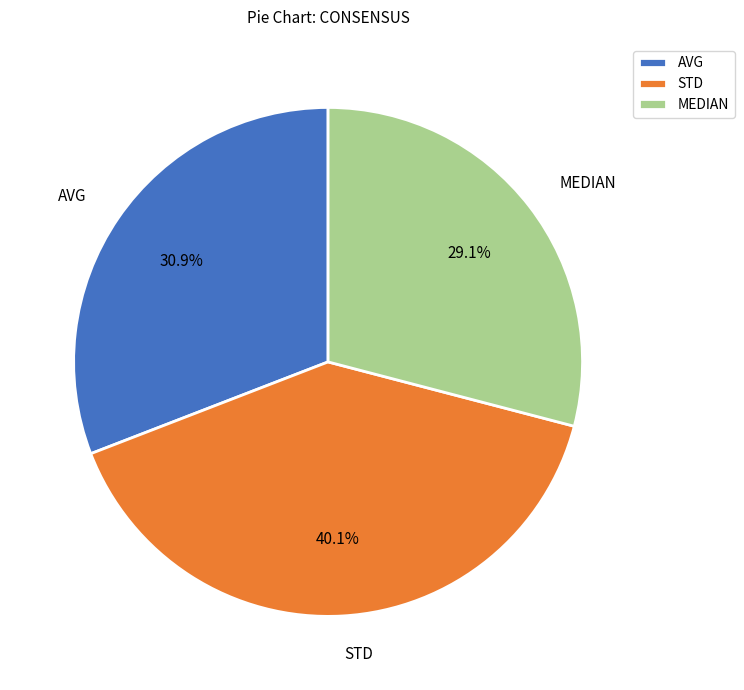

What percentage is the AVG slice, to the nearest percent?

31%